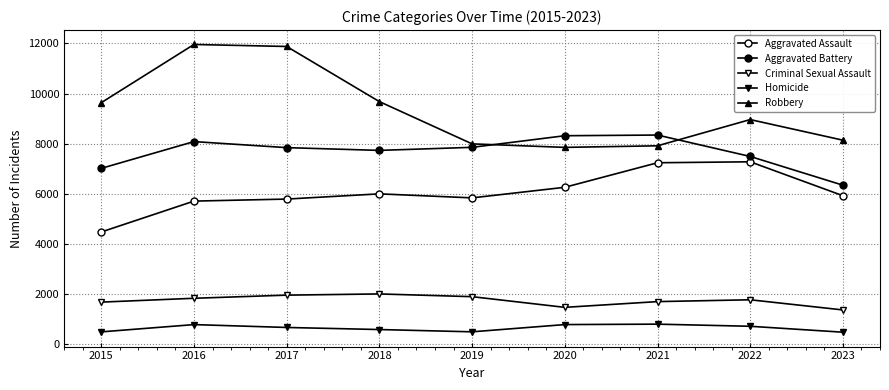

Does the chart have visible grid lines?

Yes